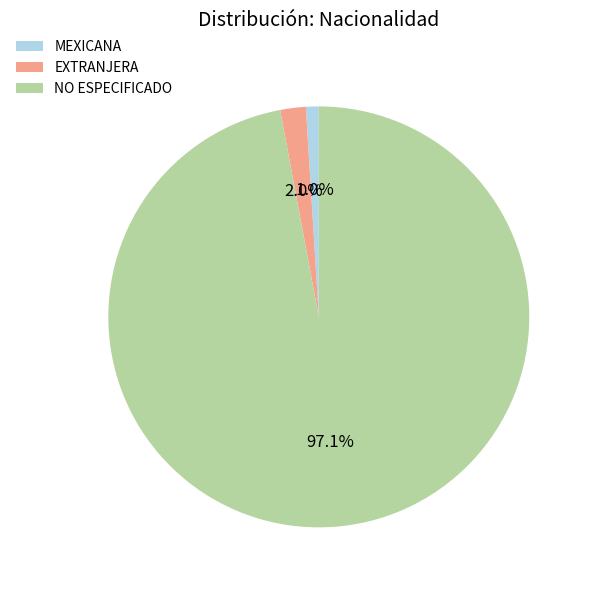

Between EXTRANJERA and NO ESPECIFICADO, which is larger?

NO ESPECIFICADO